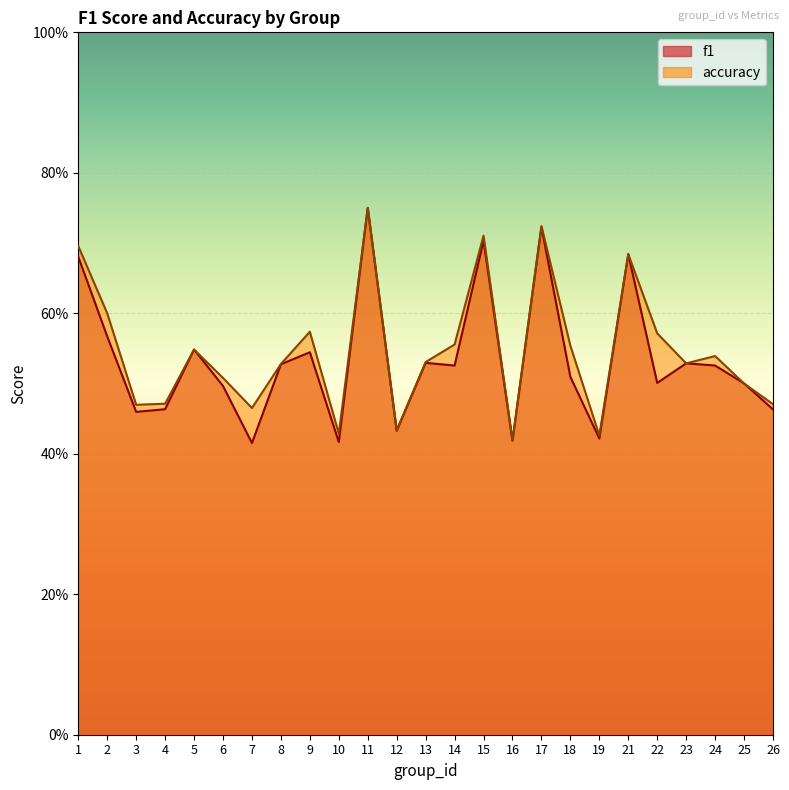

Is the value of accuracy at 15 greater than the value of f1 at 5?

Yes